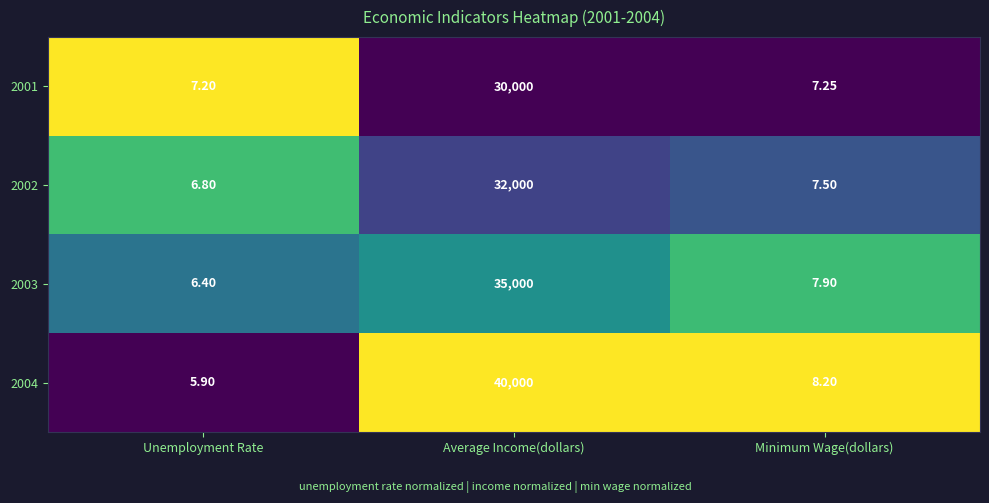

Which category has the lowest value across all series?

Unemployment Rate